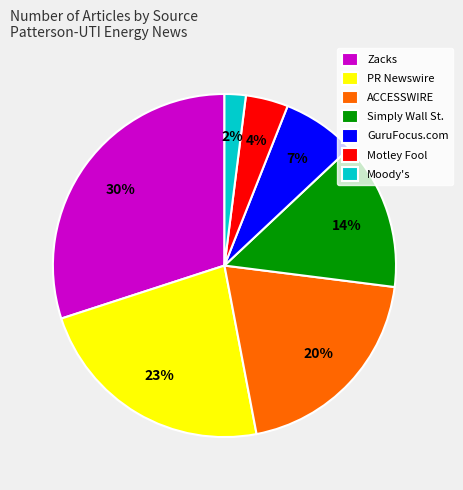

Between ACCESSWIRE and Motley Fool, which is larger?

ACCESSWIRE